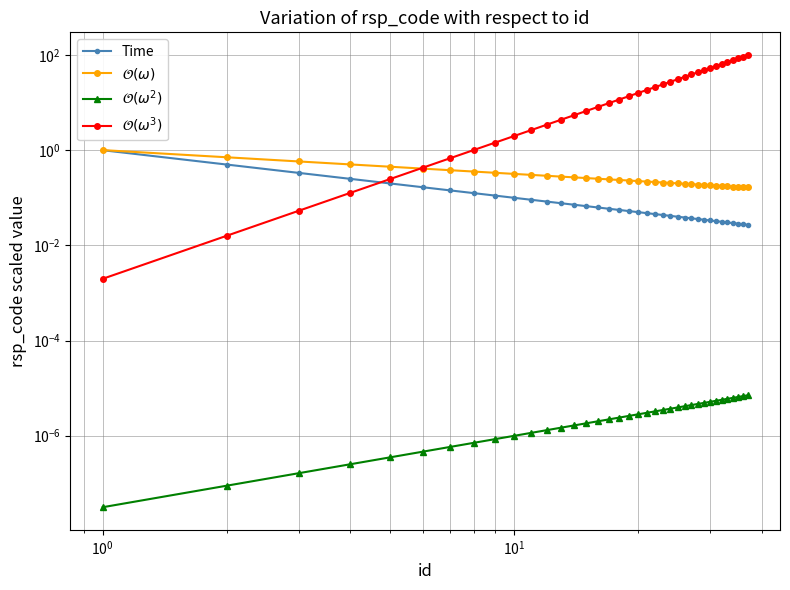

How many lines are shown in the chart?

4